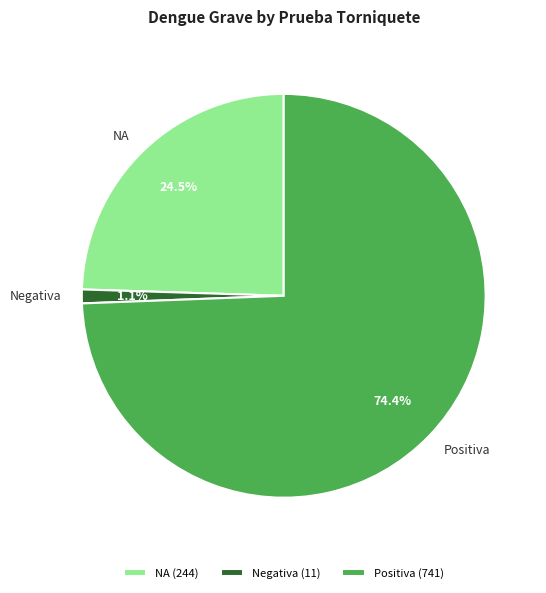

To the nearest percent, what percentage of the pie is Positiva?

74%